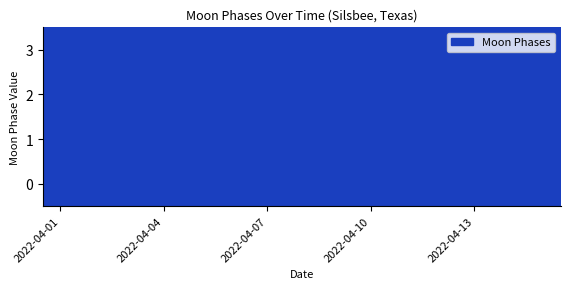

Which label corresponds to the smallest value in the chart?

2022-04-02